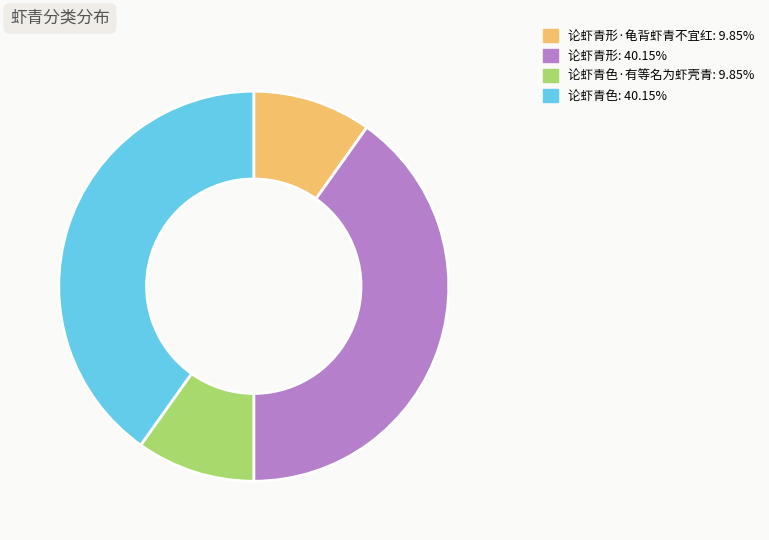

Is there a majority slice in this chart?

No